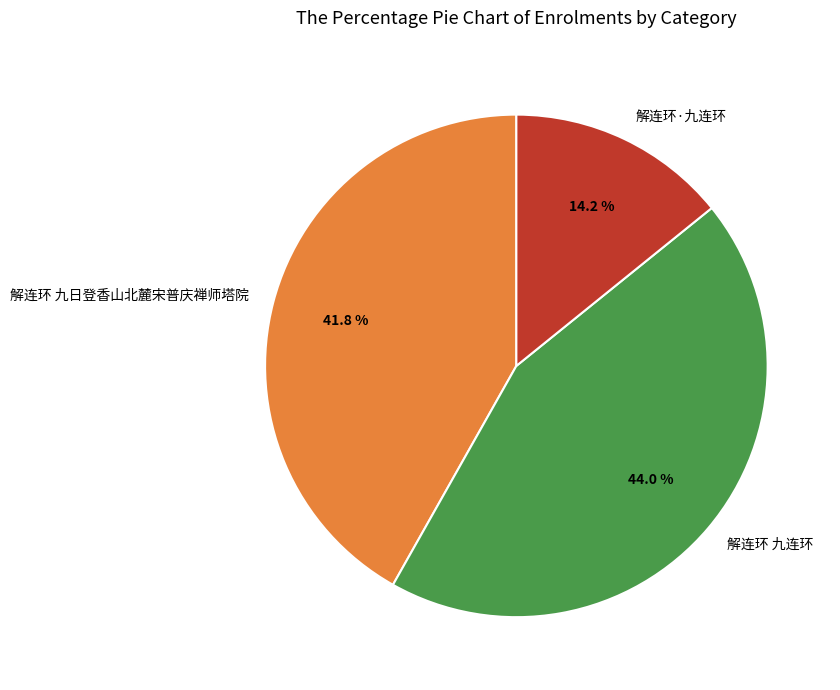

What percentage is the 解连环·九连环 slice, to the nearest percent?

14%